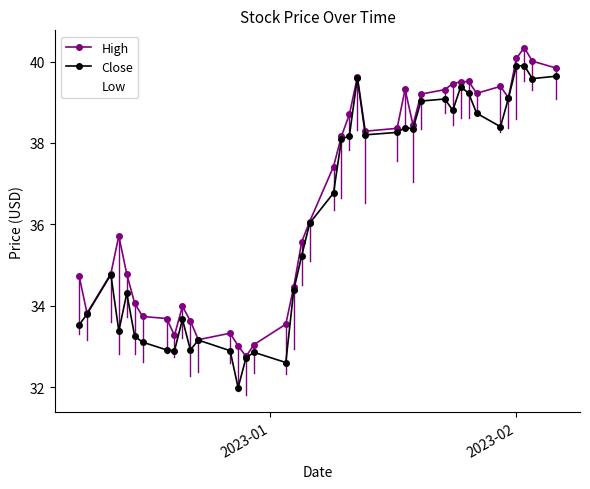

What is the highest value of the Close series?

39.9